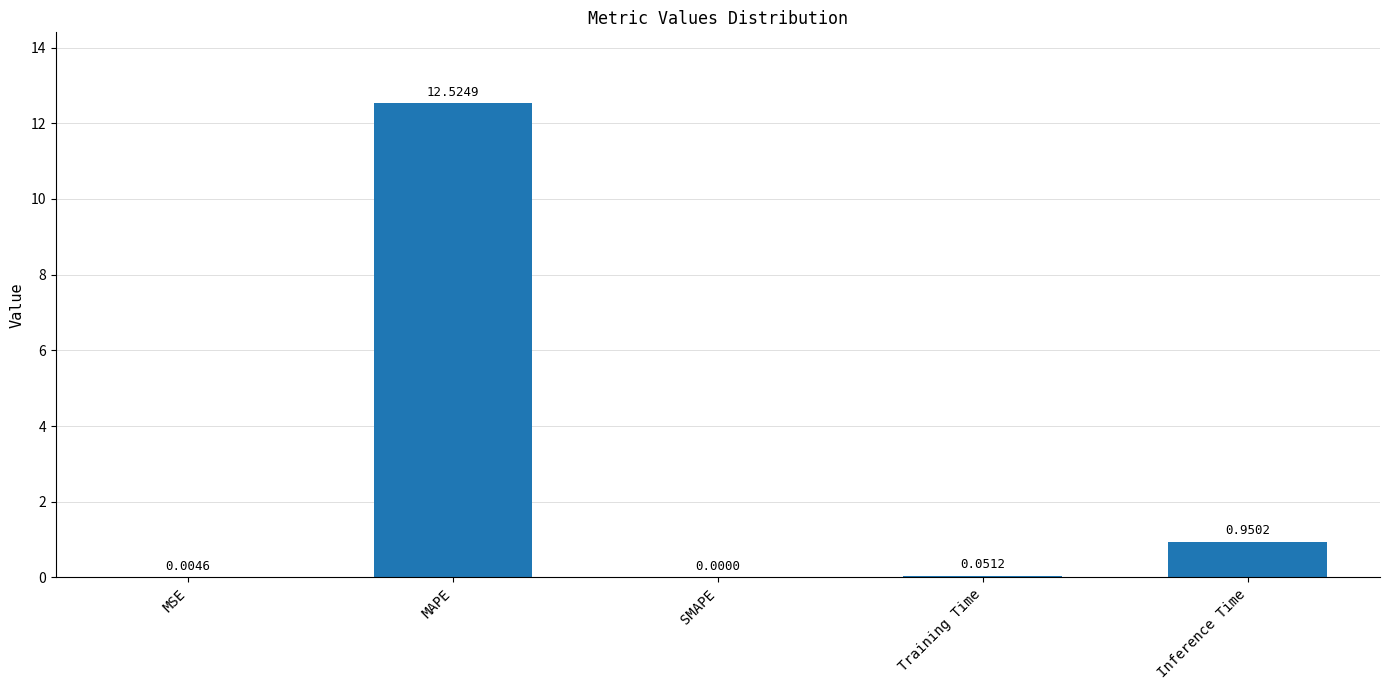

Which label corresponds to the largest value in the chart?

MAPE